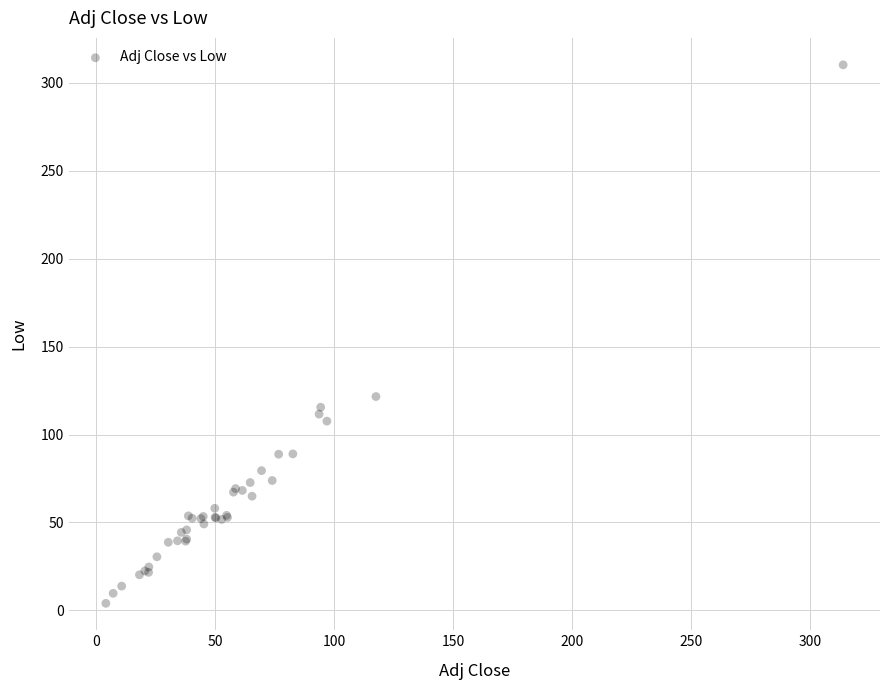

What Y value in the scatter plot is closest to 157?

121.6